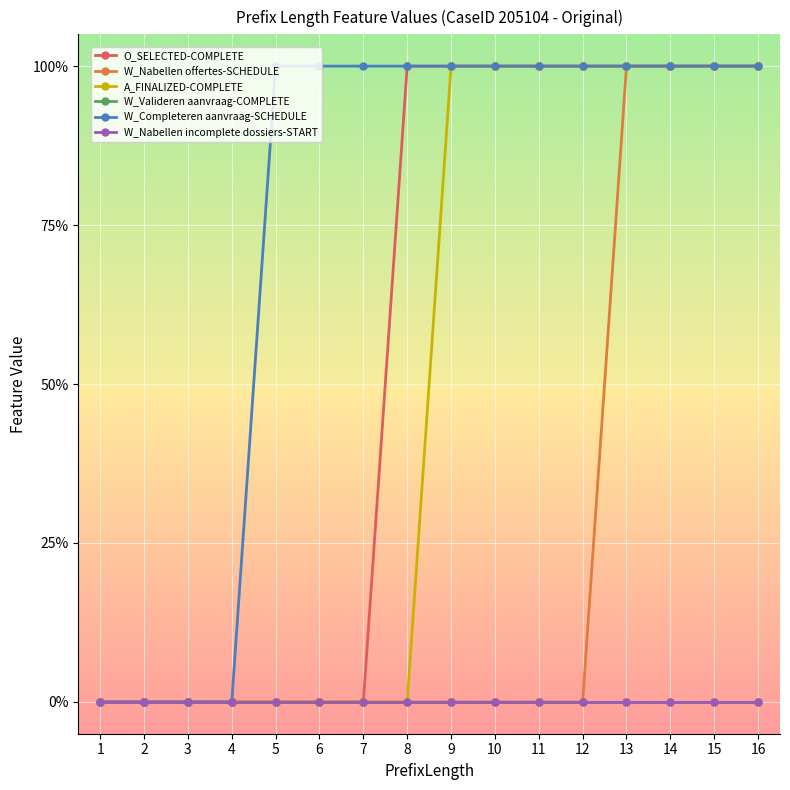

True or false: O_SELECTED-COMPLETE and W_Valideren aanvraag-COMPLETE intersect in this chart.

False